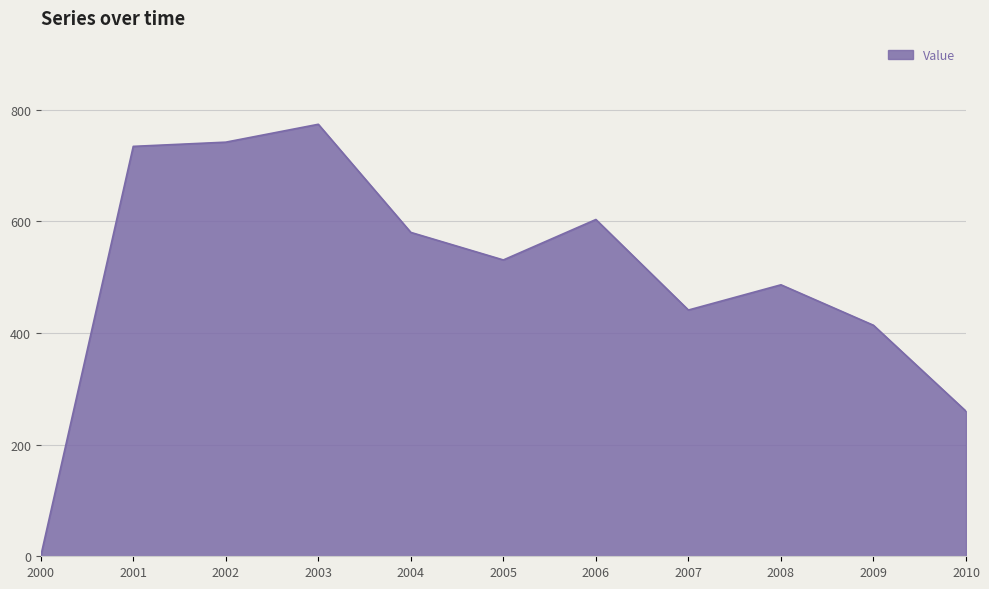

How many interior local peaks (higher than both neighbors) does the data have?

3